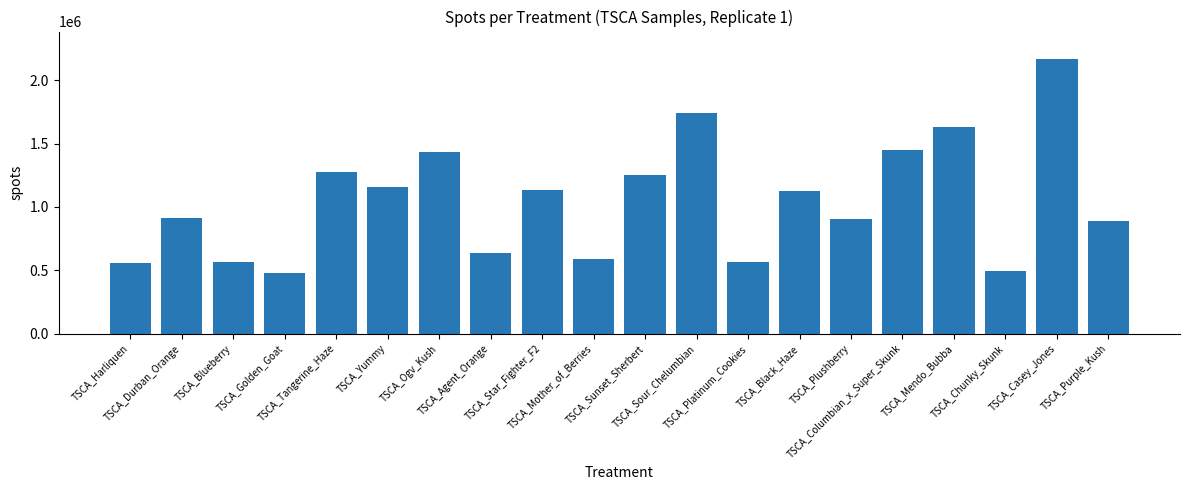

What is the value of the 17th bar from the left?

1634419